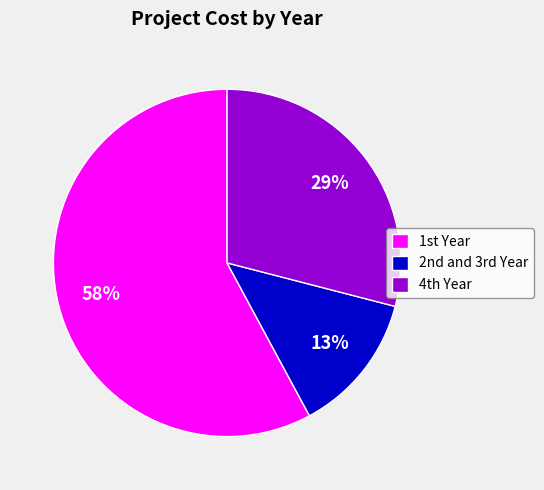

Rank the categories by value from lowest to highest.

2nd and 3rd Year, 4th Year, 1st Year